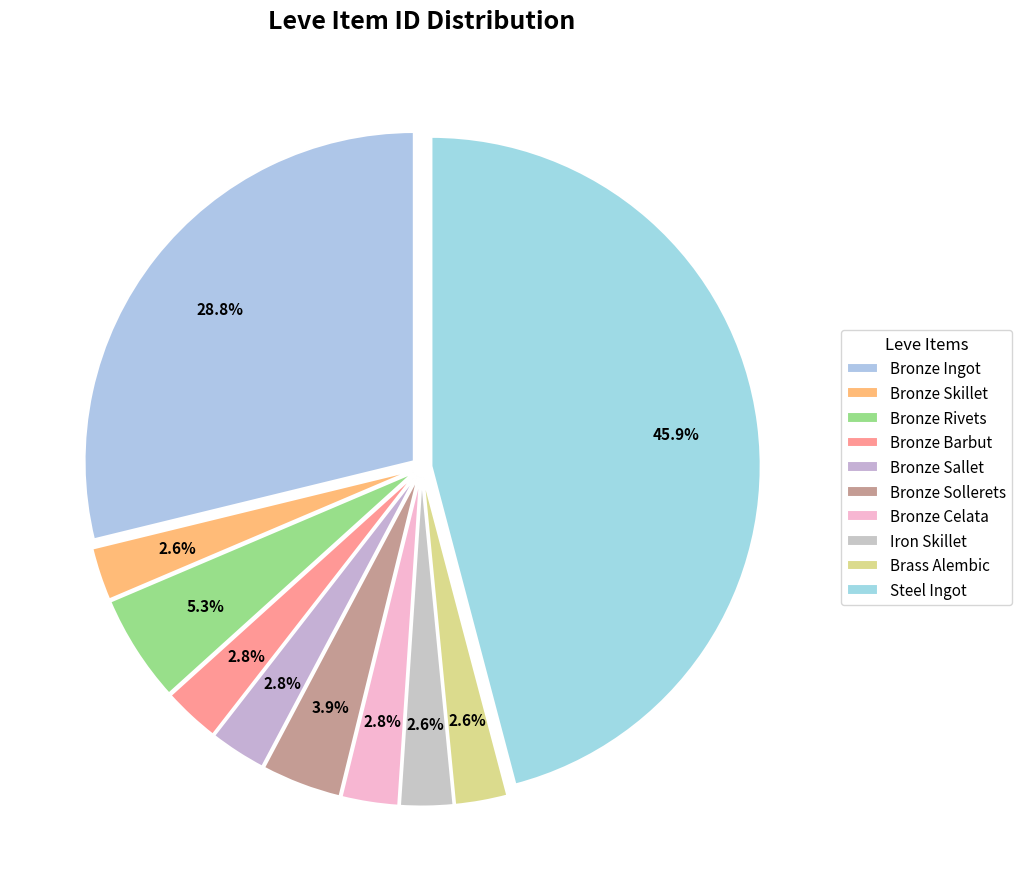

Rank the categories by value from highest to lowest.

Steel Ingot, Bronze Ingot, Bronze Rivets, Bronze Sollerets, Bronze Barbut, Bronze Celata, Bronze Sallet, Iron Skillet, Bronze Skillet, Brass Alembic